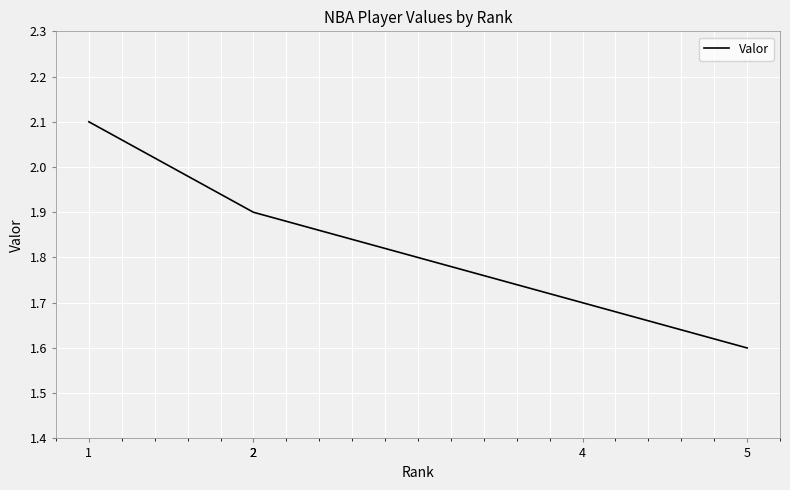

What is the average value?

1.8